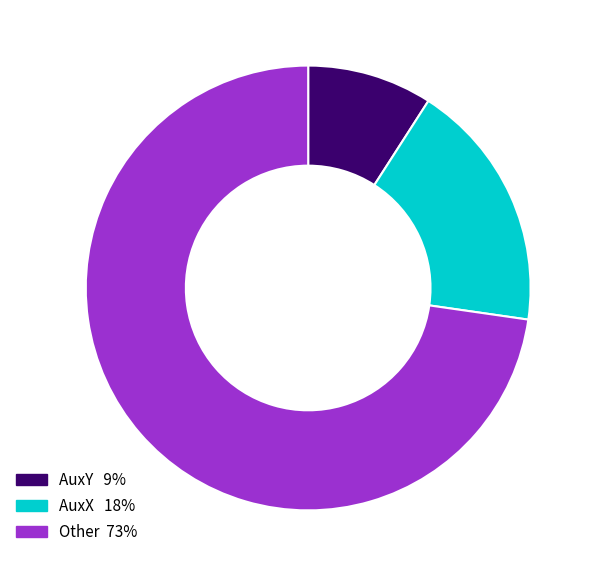

Is there any slice that represents more than half of the pie?

Yes